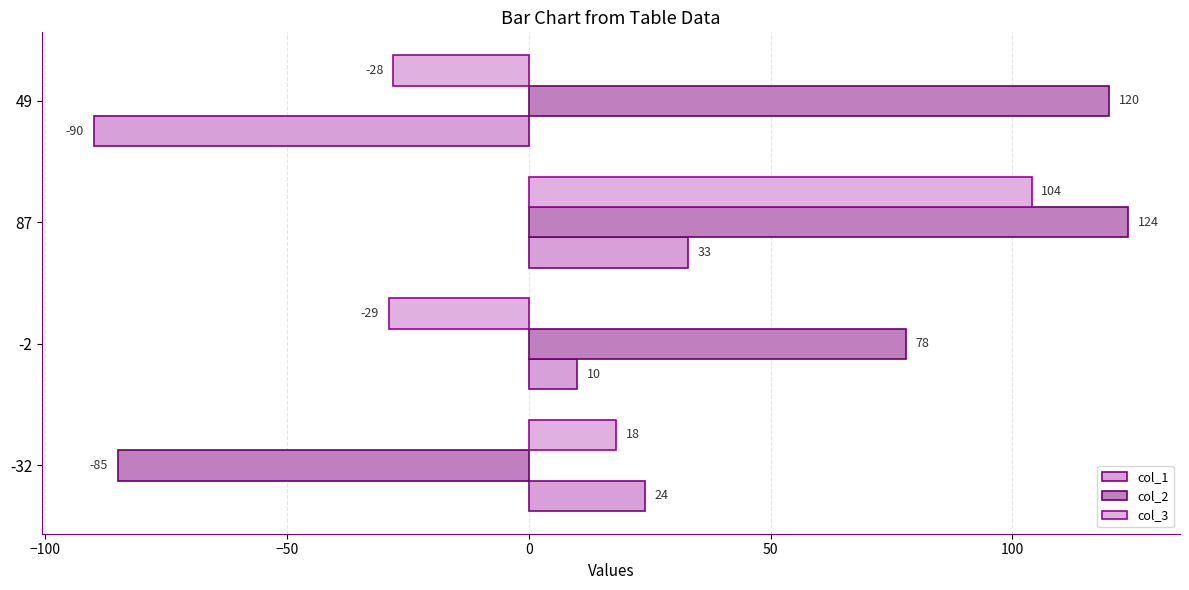

What are all the series names shown in the legend?

col_1, col_2, col_3